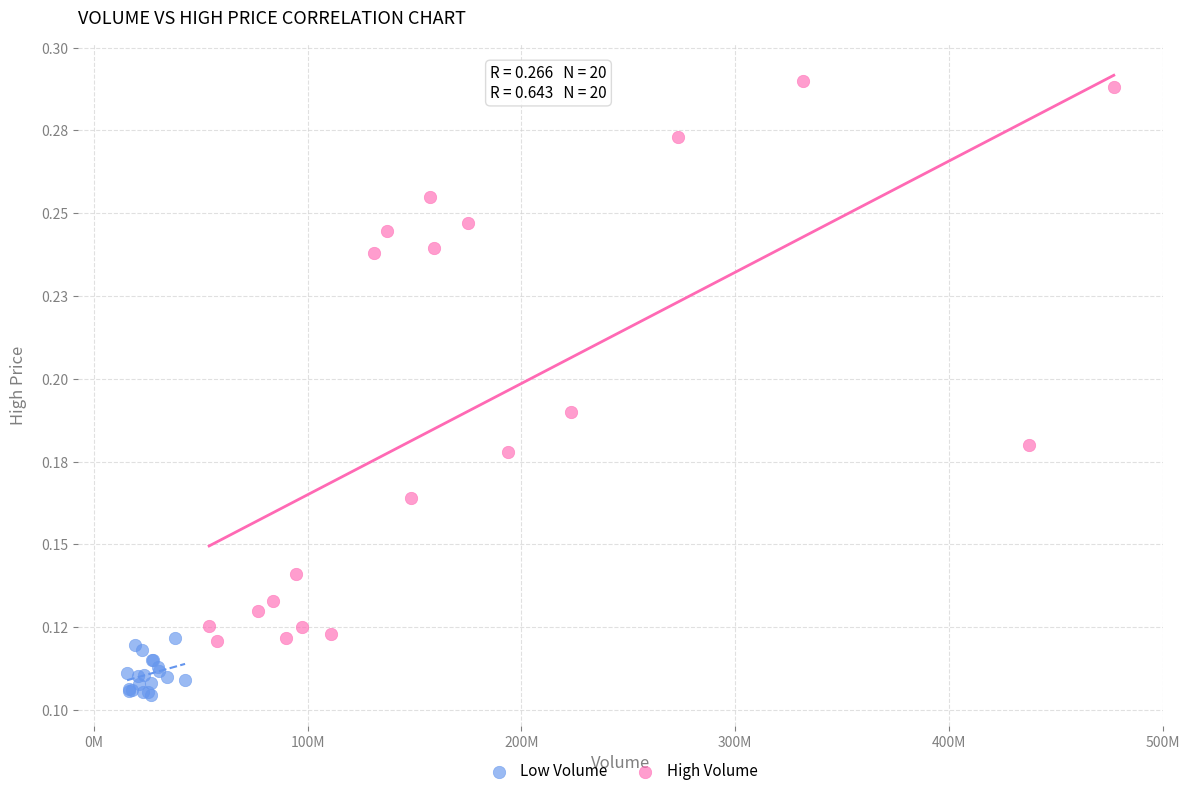

What are all the series names shown in the legend?

Low Volume, High Volume